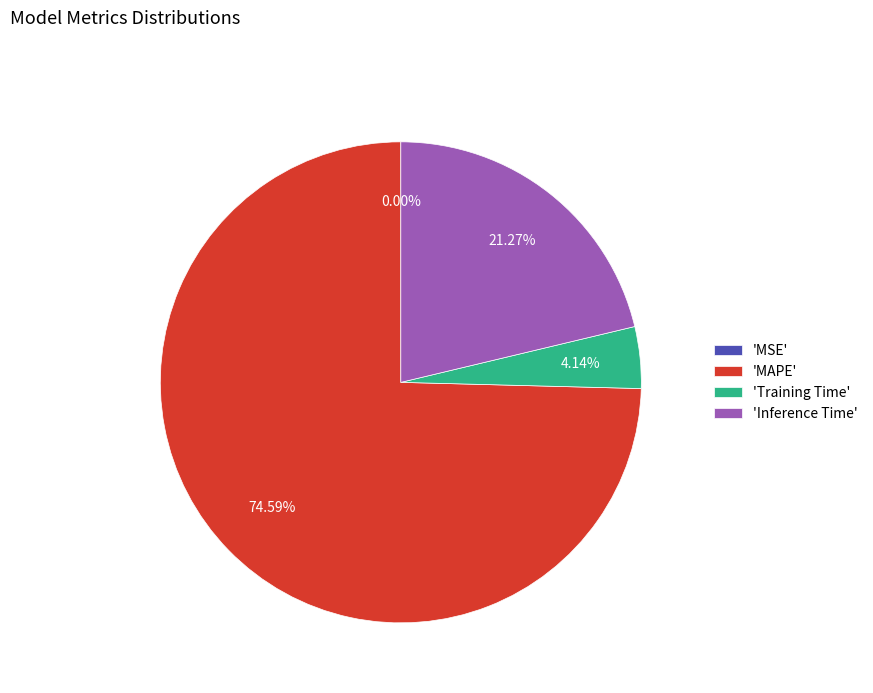

What is the largest slice in the pie chart?

'MAPE'